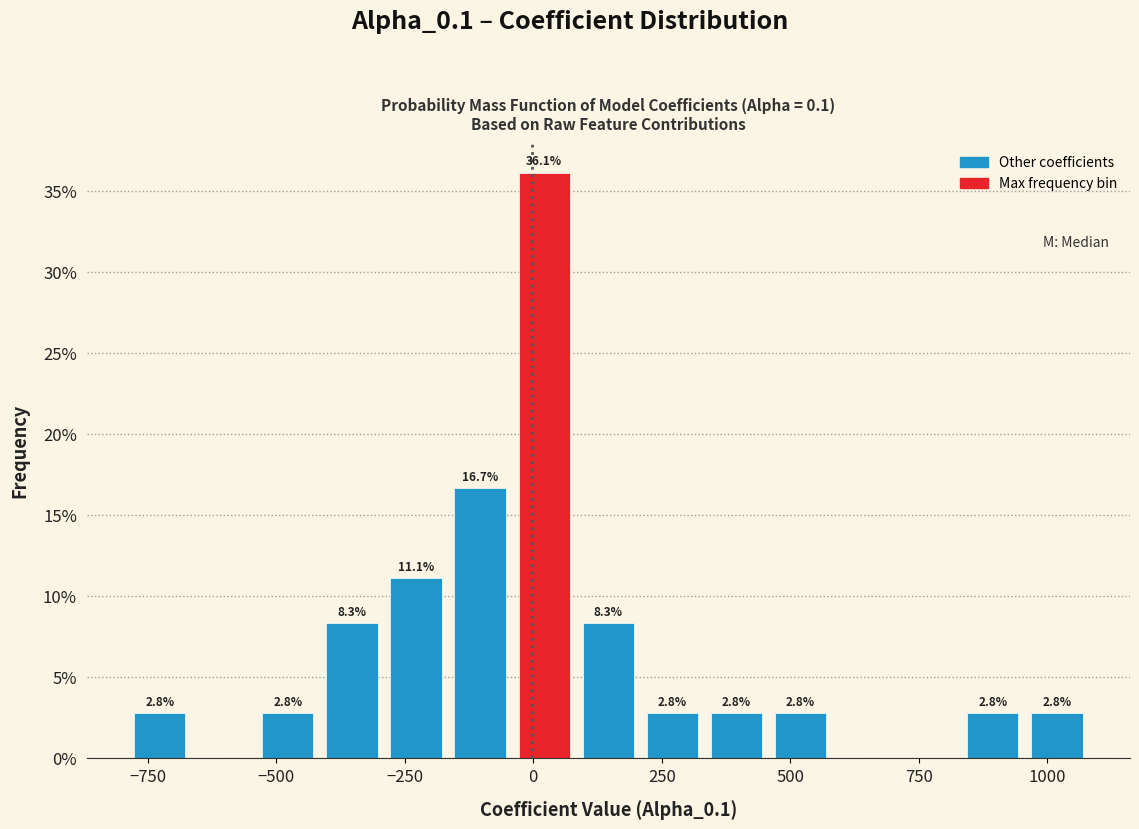

Read against the x-axis, roughly where is the centre of the tallest bar?

0